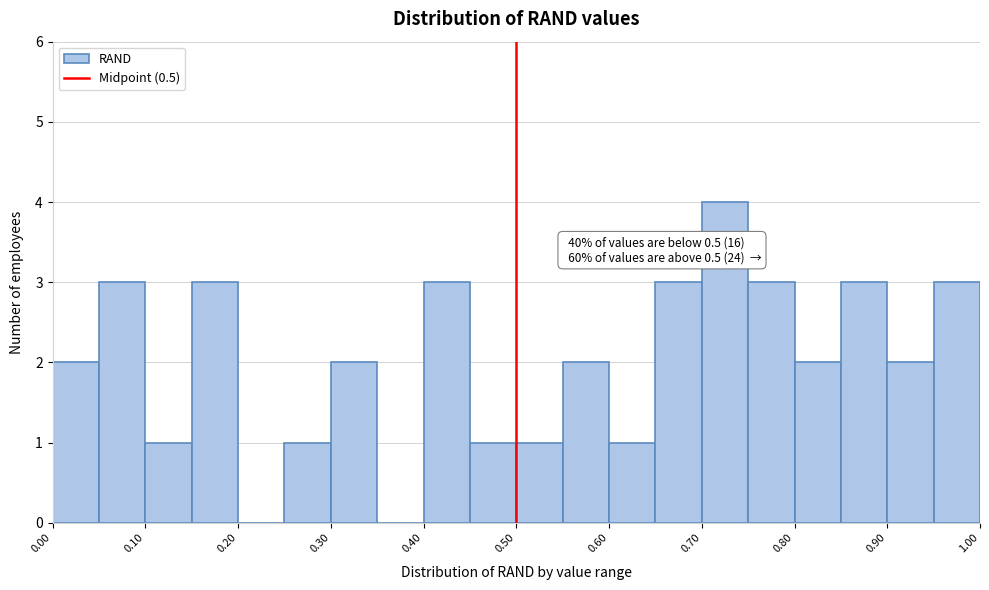

Over which range of the x-axis is the bar tallest?

0.70 to 0.75